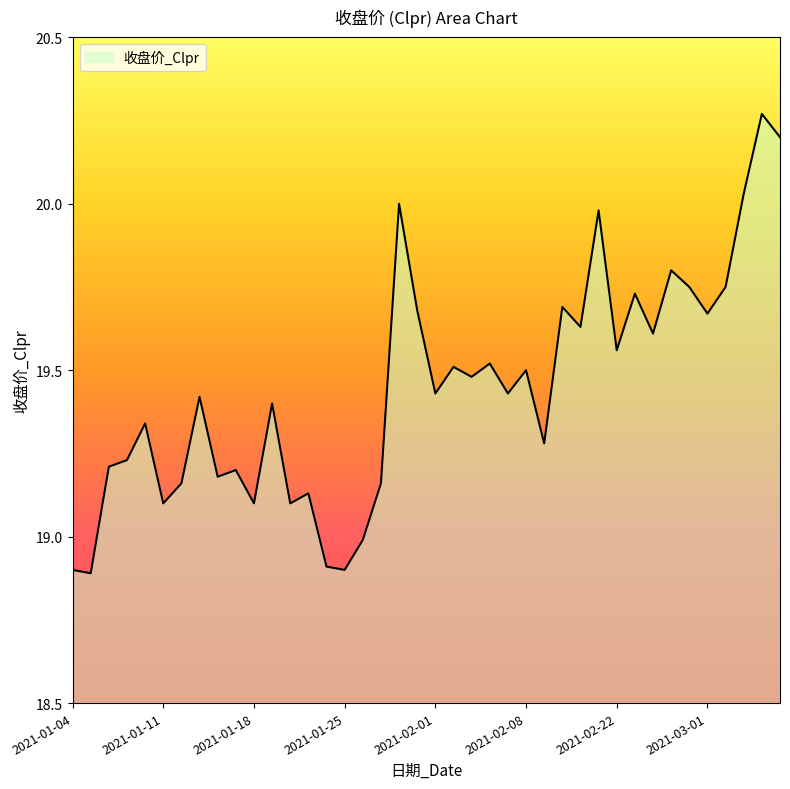

What is the smallest value displayed?

18.9